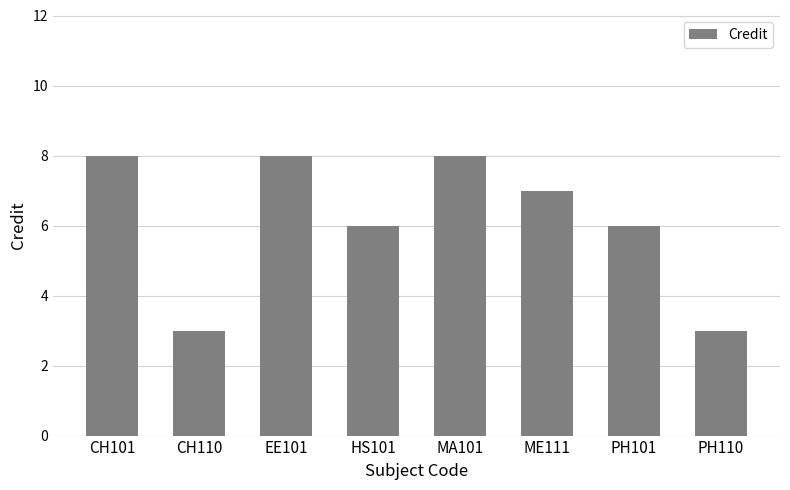

What is the label of the 7th bar from the left?

PH101